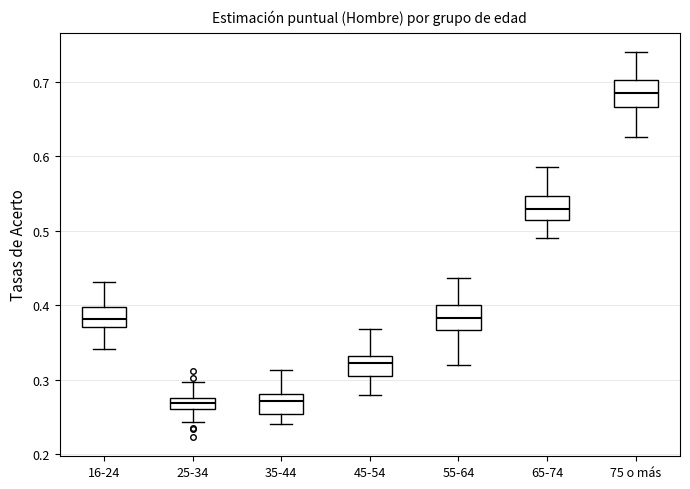

Reading left to right, read every box against the y-axis: the position of its median line, the range the box covers, and the ends of its whiskers. The values are not printed on the chart, so give them approximately, as read against the axis.

16-24: median 0.38, box 0.37 to 0.40, whiskers 0.34 to 0.43
25-34: median 0.27, box 0.26 to 0.28, whiskers 0.24 to 0.30
35-44: median 0.27, box 0.25 to 0.28, whiskers 0.24 to 0.31
45-54: median 0.32, box 0.30 to 0.33, whiskers 0.28 to 0.37
55-64: median 0.38, box 0.37 to 0.40, whiskers 0.32 to 0.44
65-74: median 0.53, box 0.51 to 0.55, whiskers 0.49 to 0.59
75 o más: median 0.69, box 0.67 to 0.70, whiskers 0.63 to 0.74